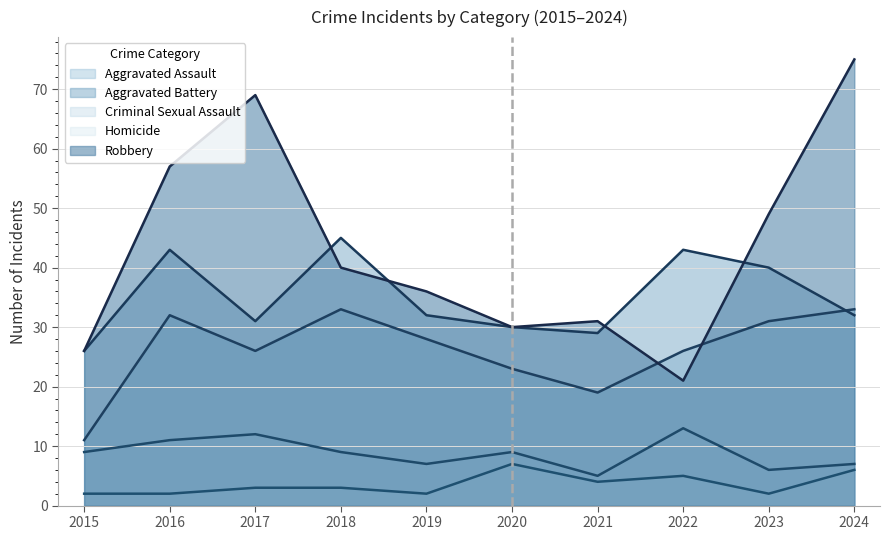

Which series changed the most between 2017 and 2019?

Robbery